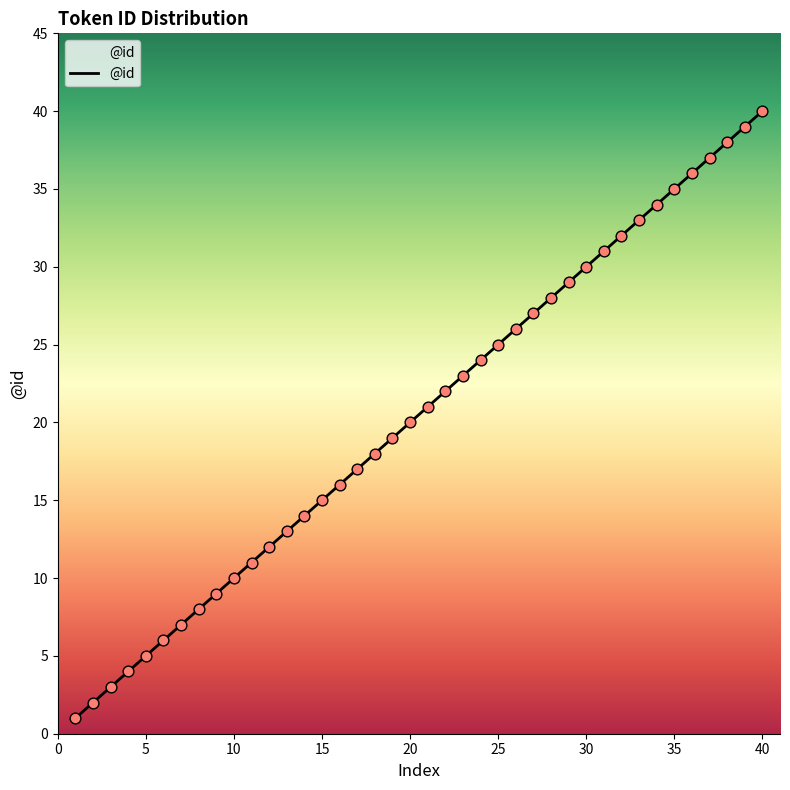

What is the difference between the maximum and minimum values?

39